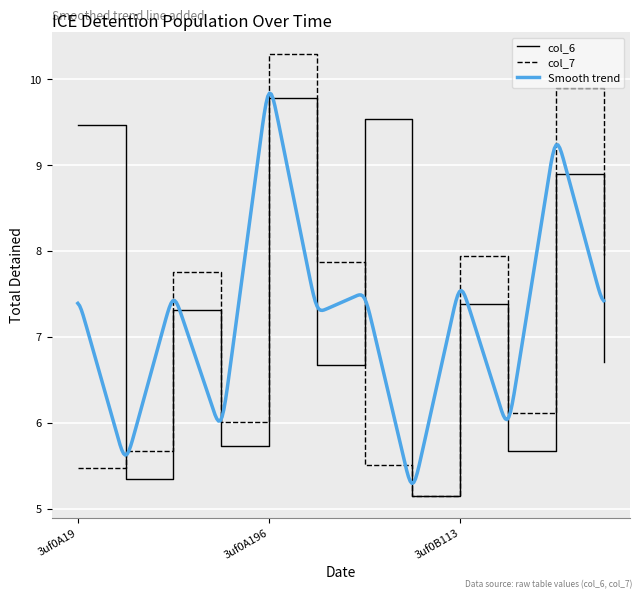

Rank the series by their average value, from highest to lowest.

col_6, col_7